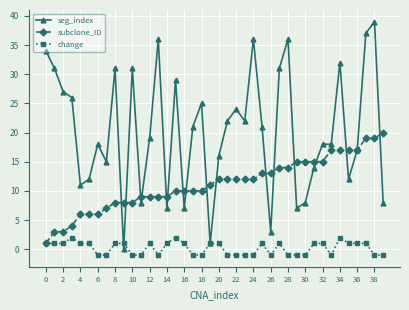

List the series in order of their overall mean, highest first.

seg_index, subclone_ID, change